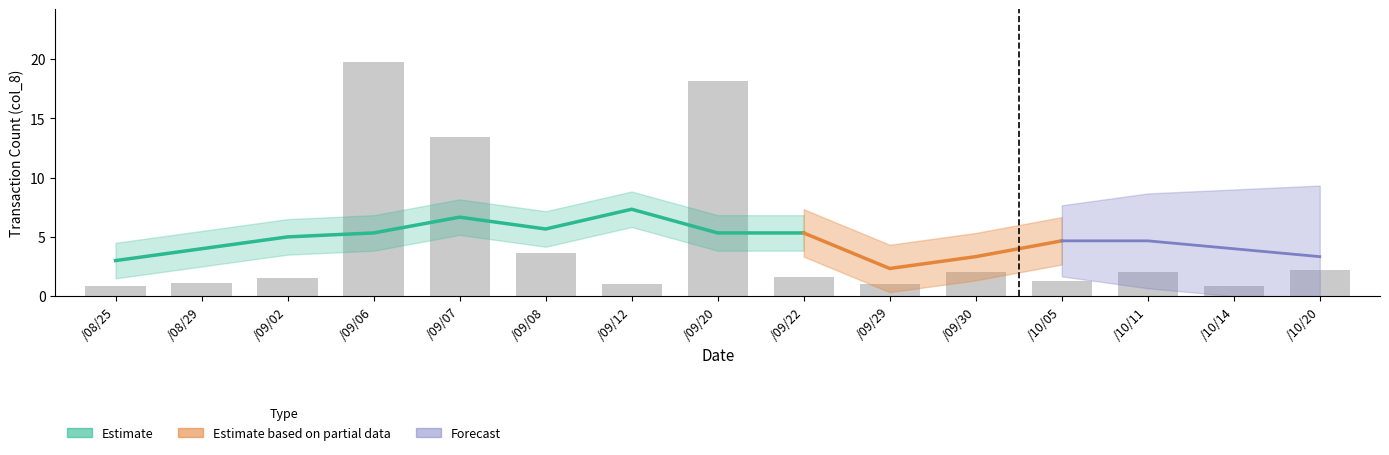

What is the value of the 1st bar from the left?

0.8